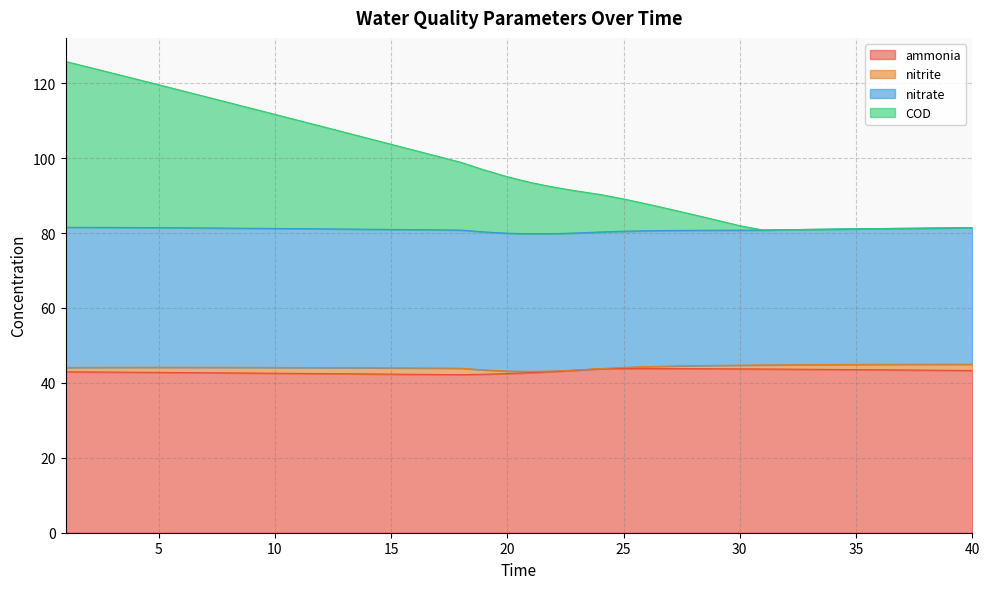

What is the smallest value displayed?

42.2